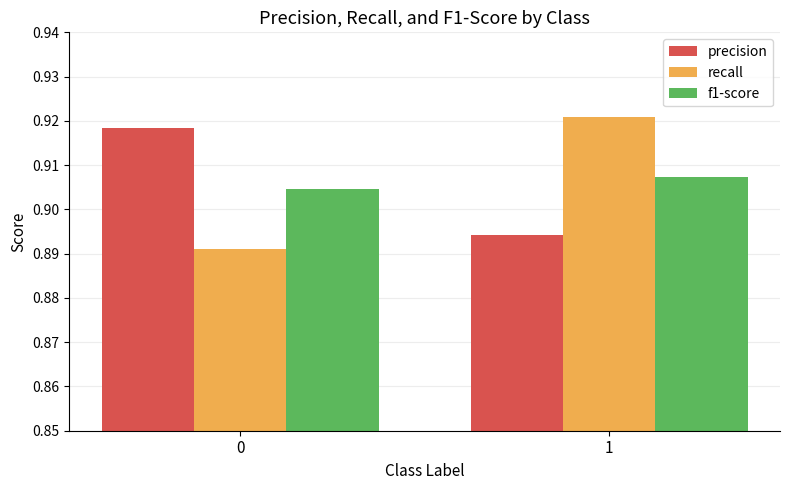

How many bars are there in total?

6